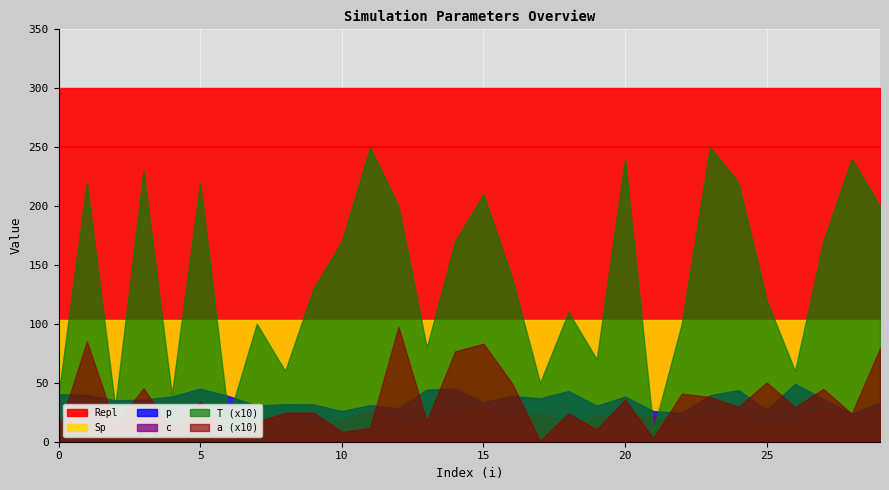

At how many categories does at least one series exceed 158?

30